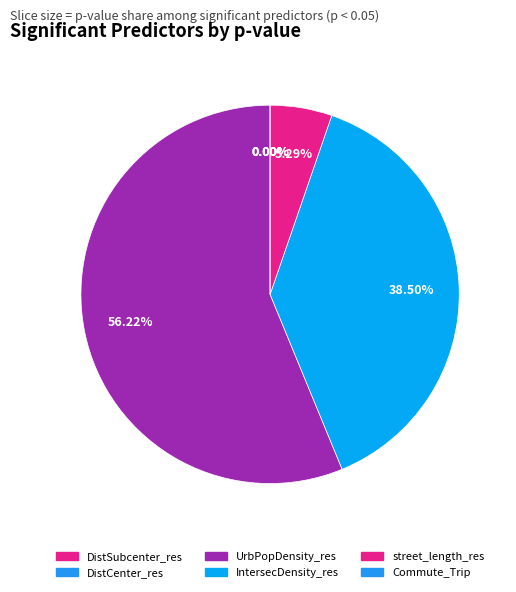

Which slice is the smallest?

DistCenter_res